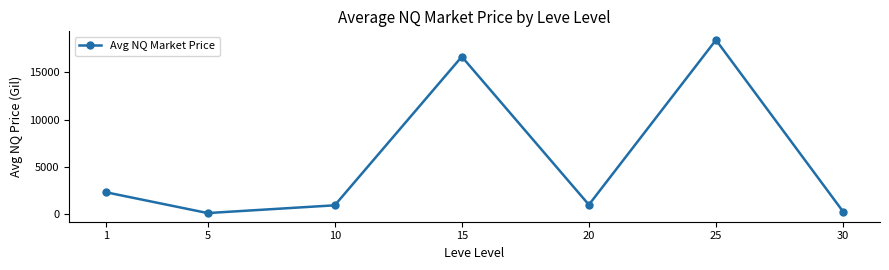

Does the chart have visible grid lines?

No